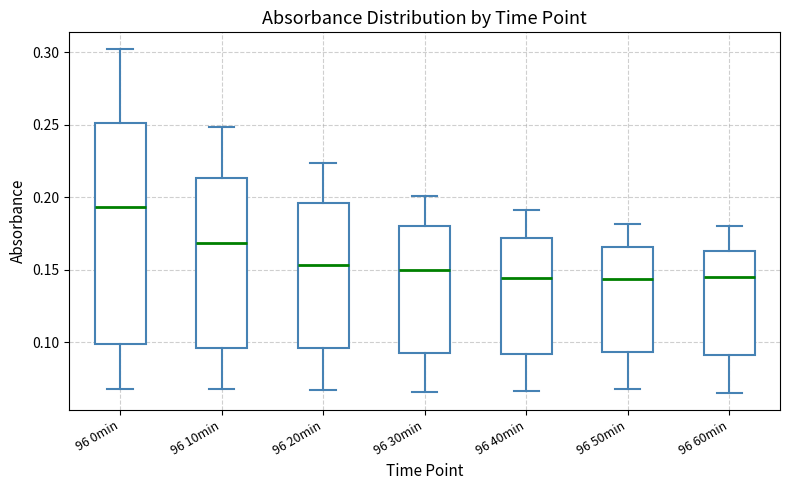

Which box has the highest median line?

96 0min